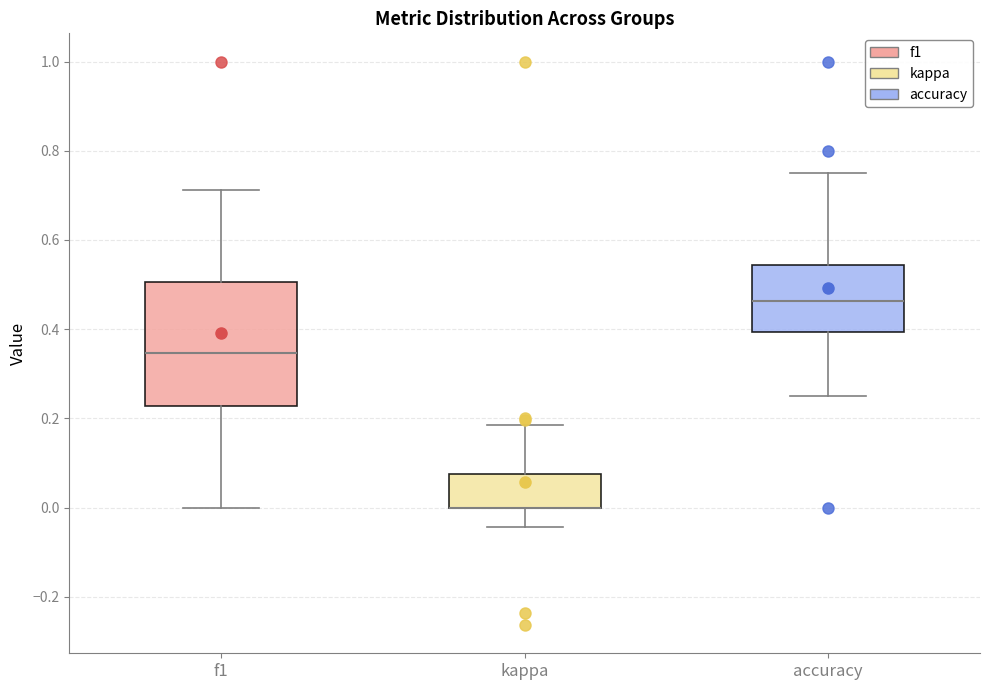

Reading left to right, read every box against the y-axis: the position of its median line, the range the box covers, and the ends of its whiskers. The values are not printed on the chart, so give them approximately, as read against the axis.

f1: median 0.34, box 0.22 to 0.50, whiskers 0.00 to 0.72
kappa: median 0.00 (drawn on the box's lower edge), box 0.00 to 0.08, whiskers -0.04 to 0.18
accuracy: median 0.46, box 0.40 to 0.54, whiskers 0.26 to 0.76